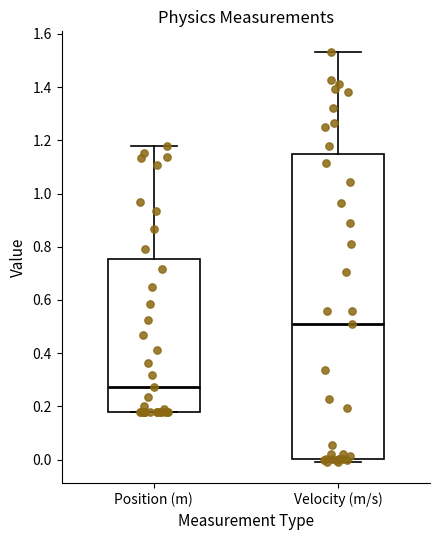

Reading left to right, read every box against the y-axis: the position of its median line, the range the box covers, and the ends of its whiskers. The values are not printed on the chart, so give them approximately, as read against the axis.

Position (m): median 0.28, box 0.18 to 0.76, whiskers 0.18 to 1.18
Velocity (m/s): median 0.50, box 0.00 to 1.14, whiskers -0.02 to 1.54